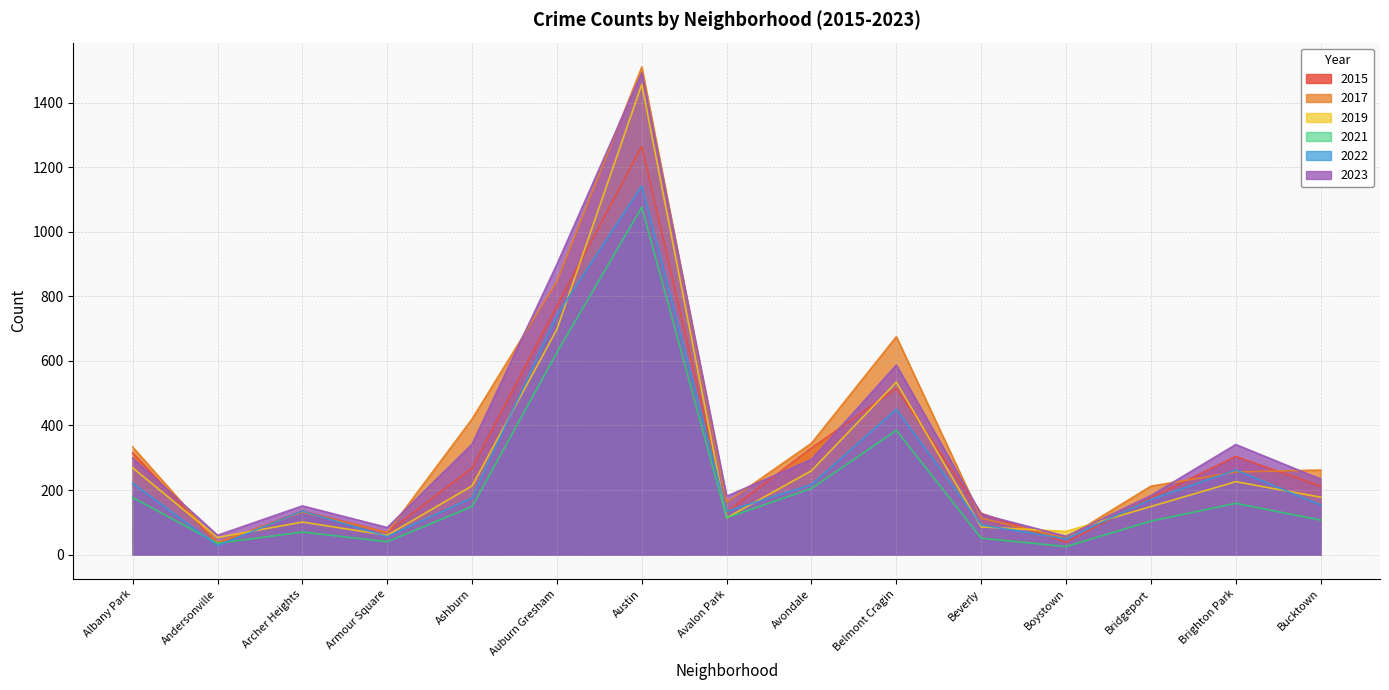

Reading left to right, list all the values displayed in this chart.

2015: 315	35	135	69	268	771	1264	132	330	515	128	38	176	304	212
2017: 333	37	132	68	420	847	1510	162	345	675	113	51	212	256	262
2019: 269	53	101	60	213	698	1456	114	260	534	86	72	149	226	178
2021: 177	35	70	40	149	626	1076	114	205	385	51	25	104	159	107
2022: 221	28	135	56	176	742	1142	134	217	450	92	49	171	262	154
2023: 299	60	151	84	342	899	1492	181	295	587	125	57	183	341	234